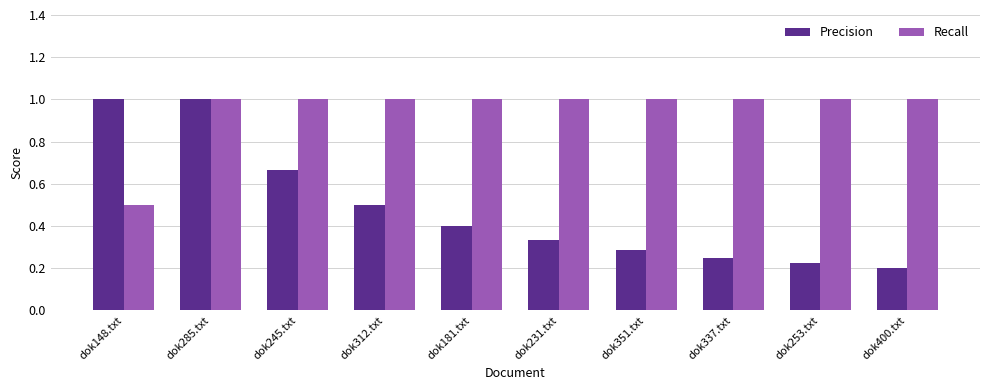

What is the maximum value shown in the chart?

1.0